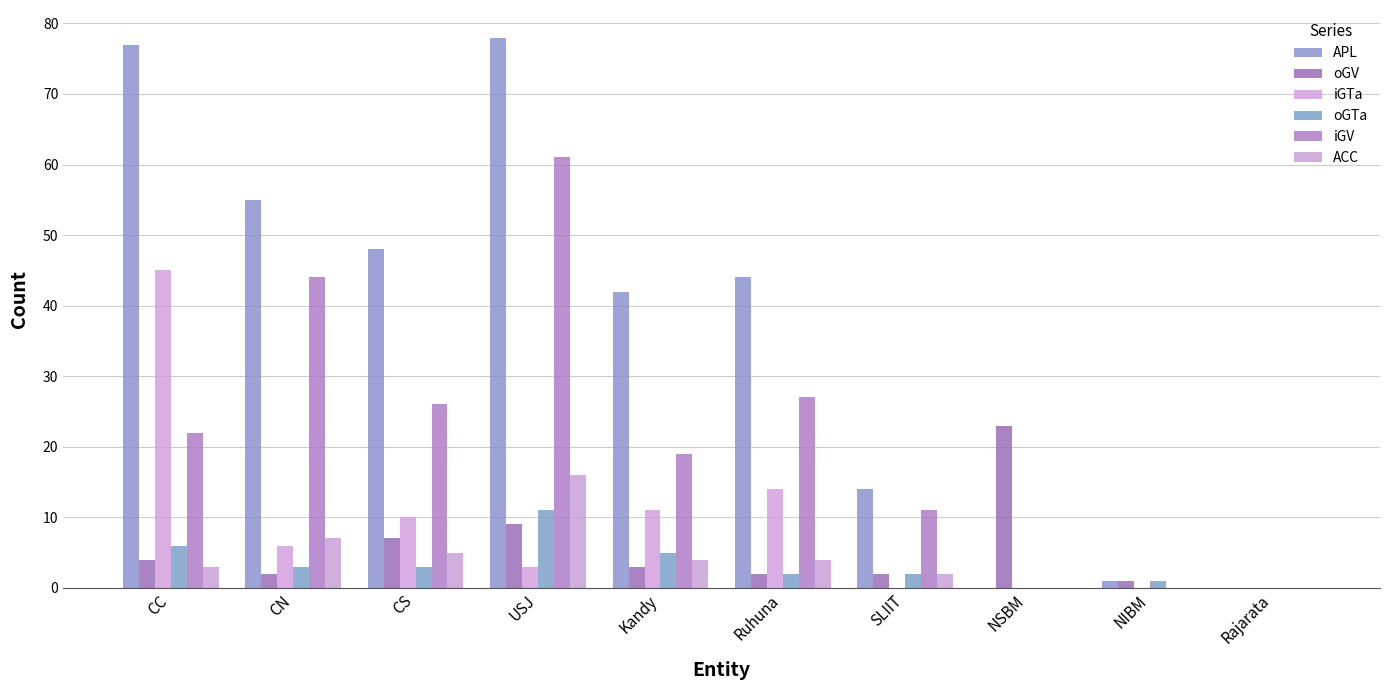

What is the difference between the maximum and second lowest values in the ACC series?

16